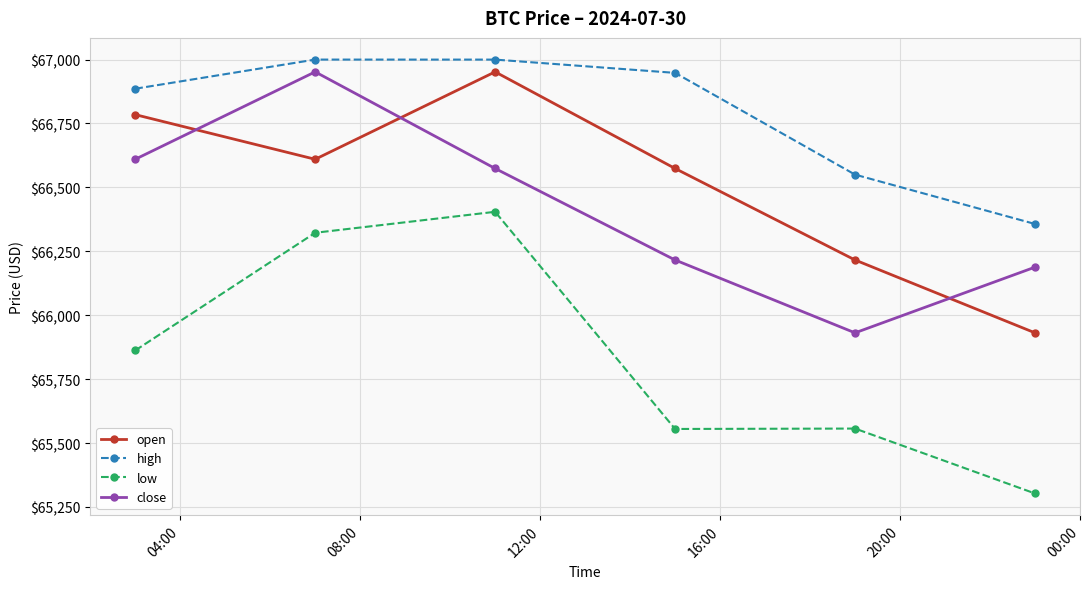

True or false: open has more than 0 interior local peaks.

True